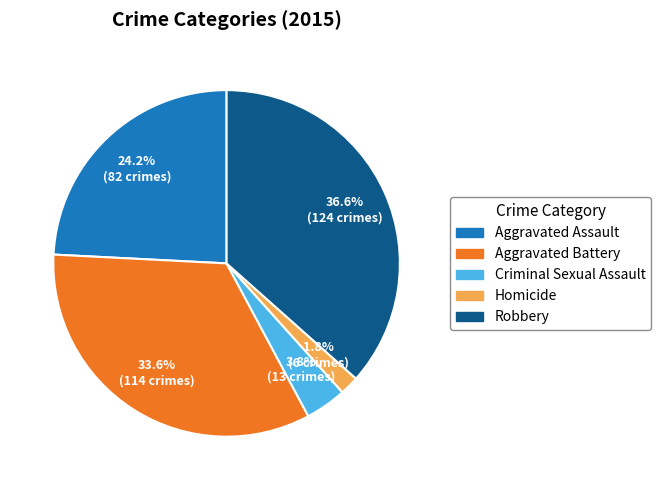

Do Robbery and Homicide together represent more than half of the pie?

No